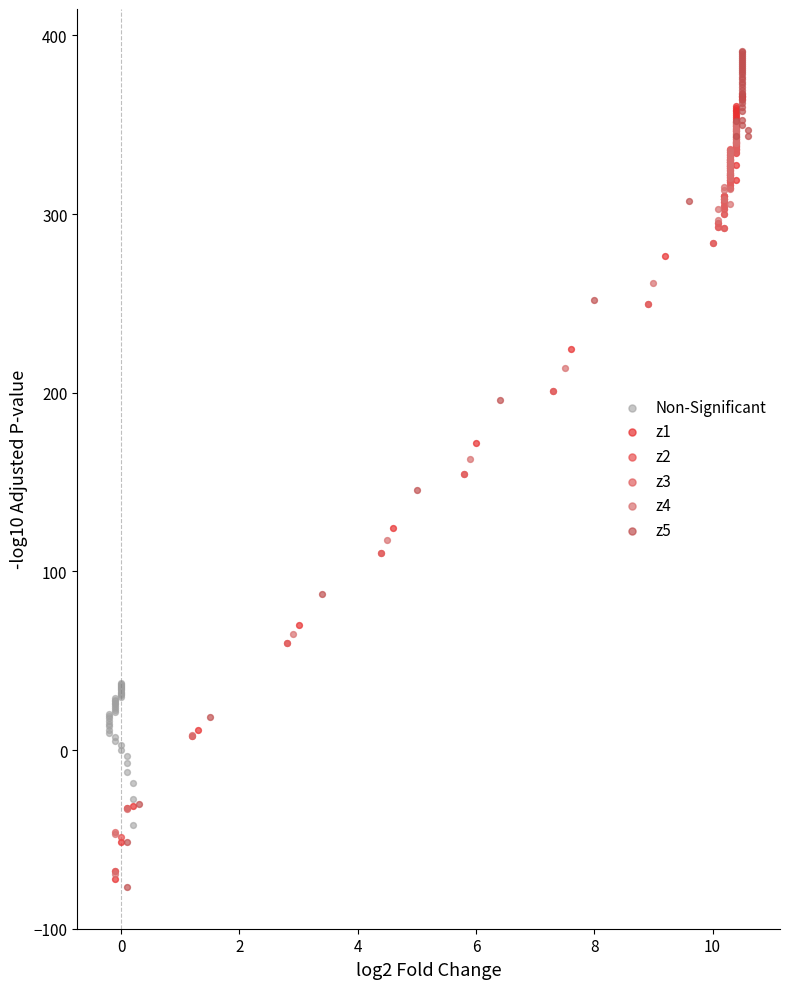

What are all the series names shown in the legend?

Non-Significant, z1, z2, z3, z4, z5